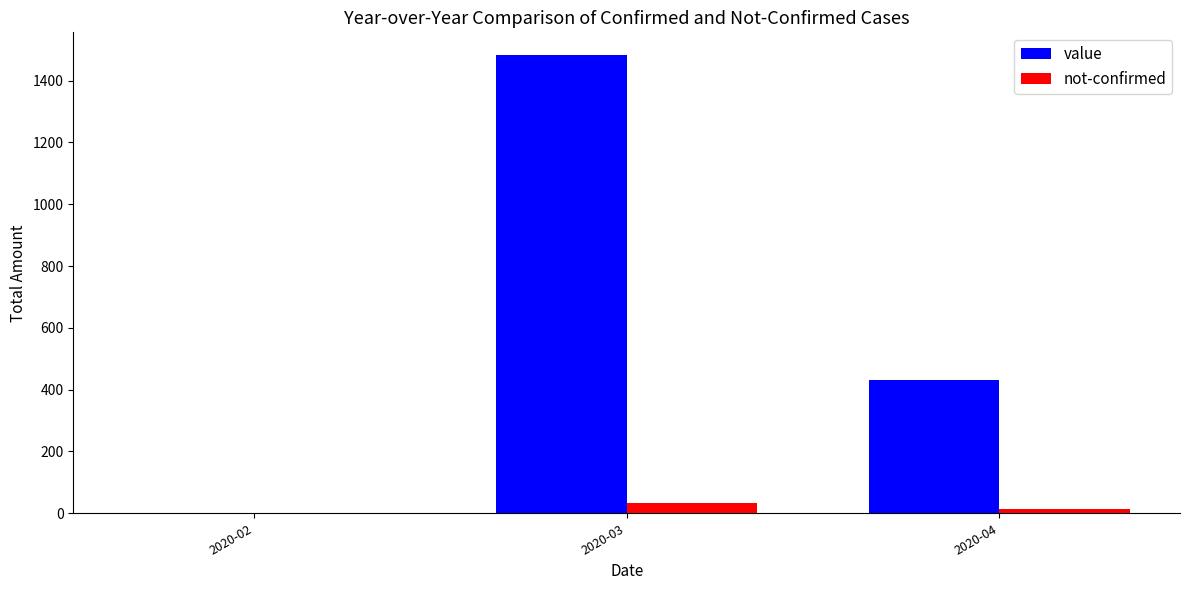

Count the number of categories in the chart.

3